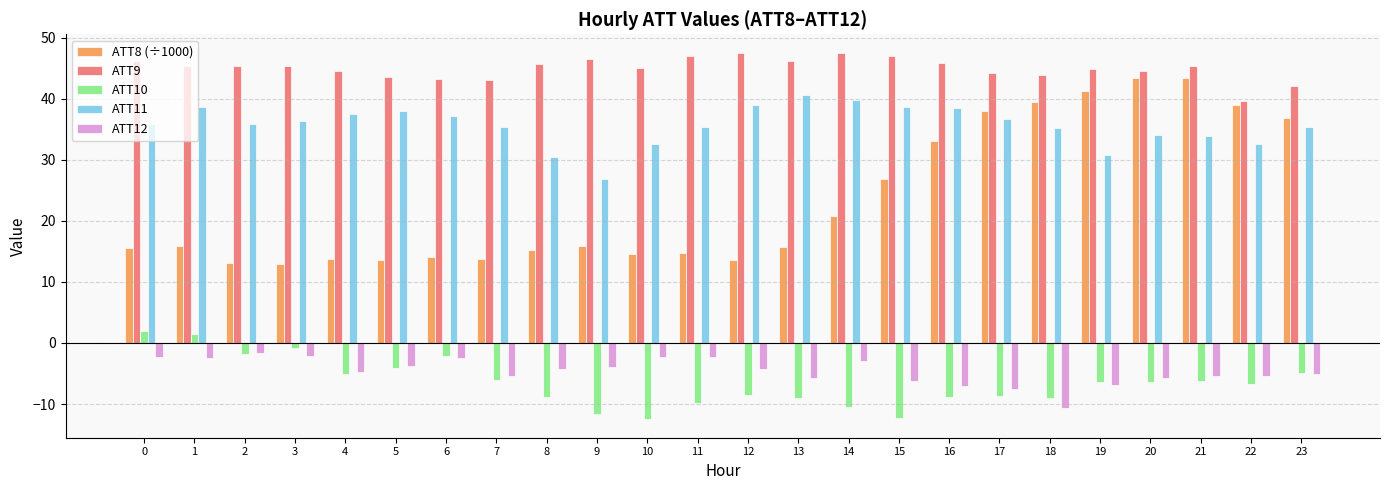

What are all the series names shown in the legend?

ATT8 (÷1000), ATT9, ATT10, ATT11, ATT12